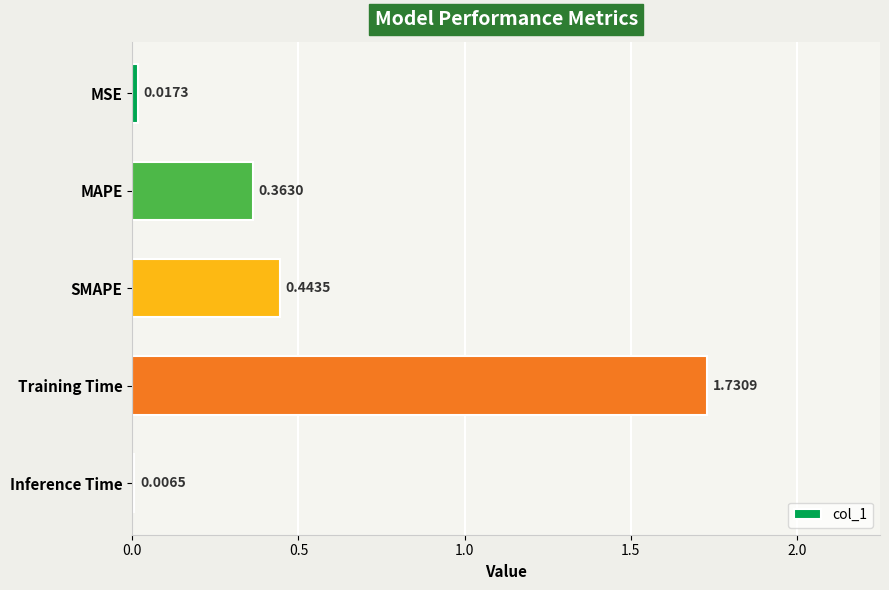

Where is the data nearest to the value 0?

Inference Time